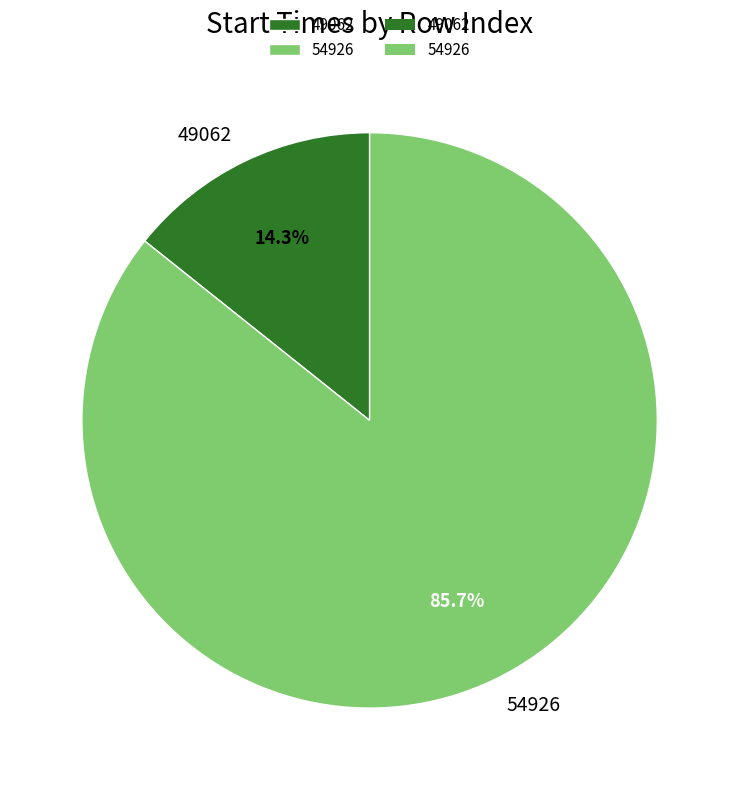

What percentage is NOT represented by 49062?

85.7%